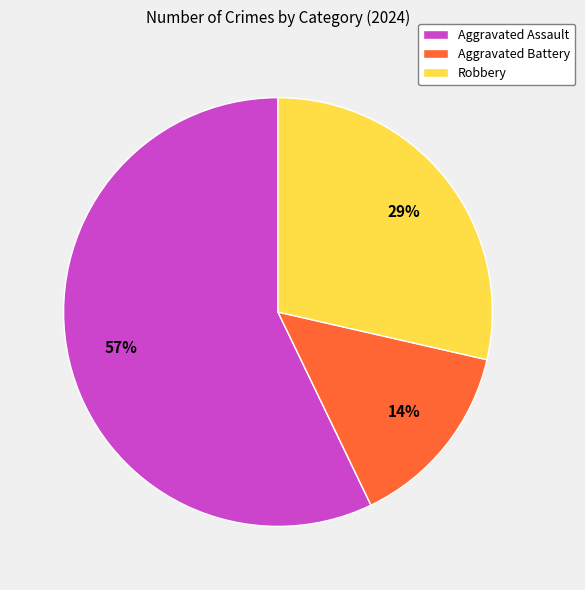

Combined, do Aggravated Assault and Aggravated Battery account for over 50%?

Yes